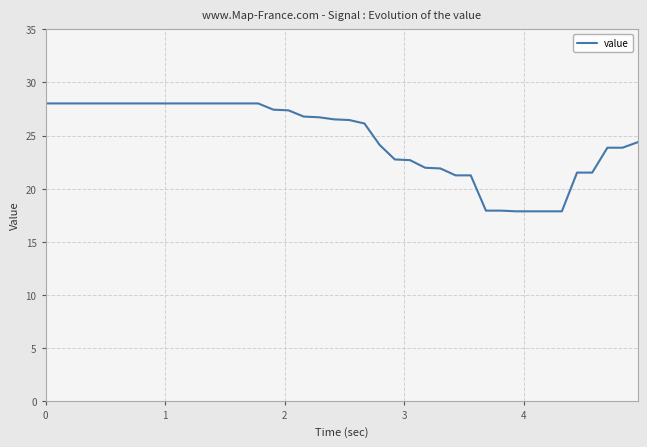

What is the difference between the maximum and minimum values?

10.1